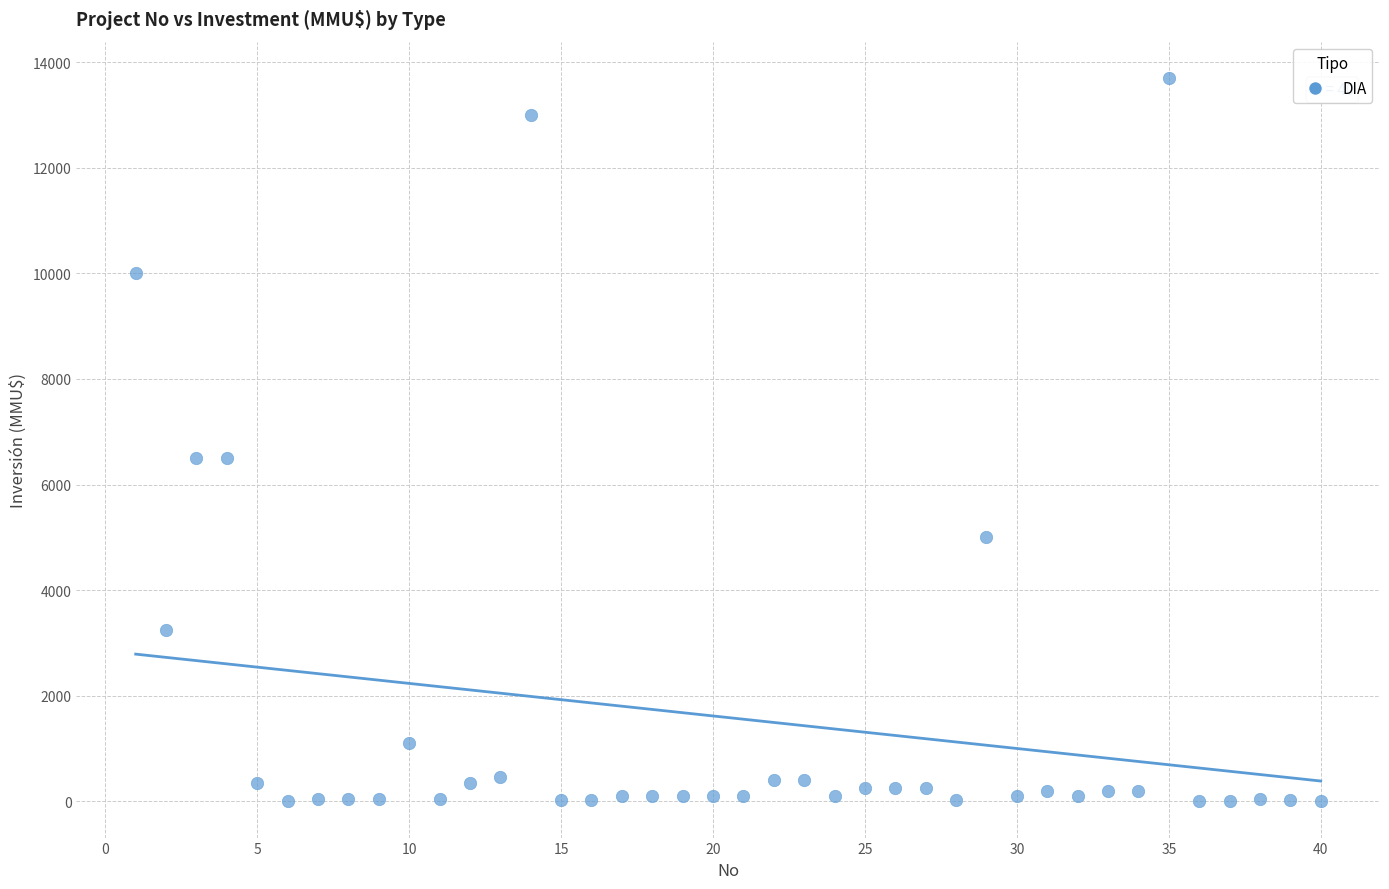

What is the range of Y values (max minus min)?

13700